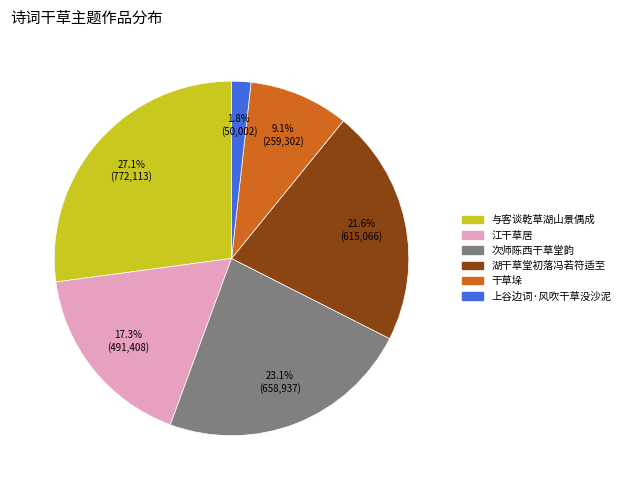

Does any single category account for the majority?

No